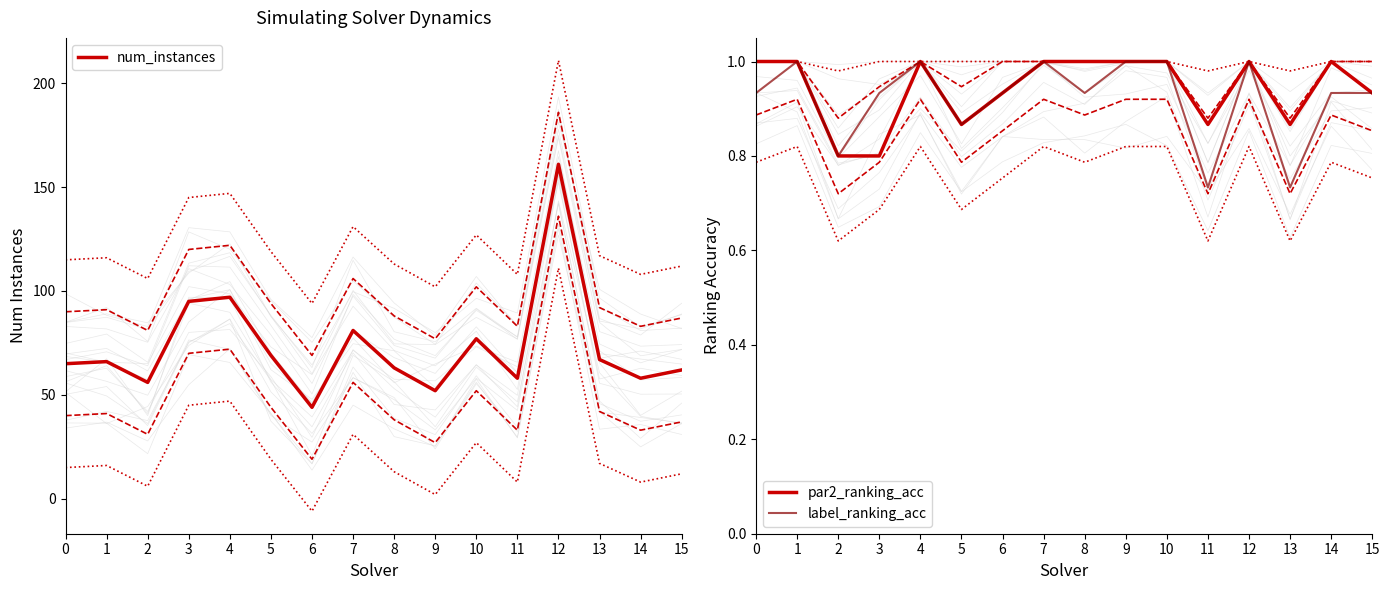

Does the chart have visible grid lines?

No